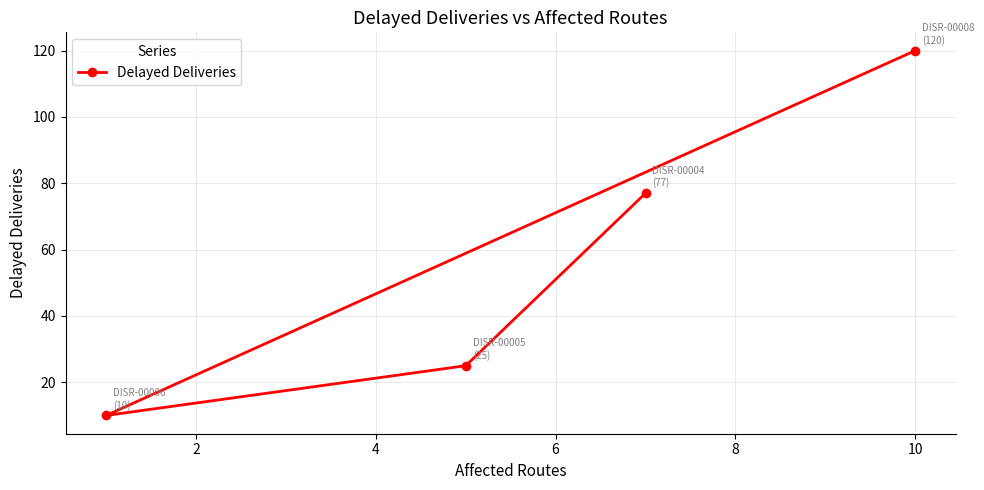

How many values are between 25 and 120?

3